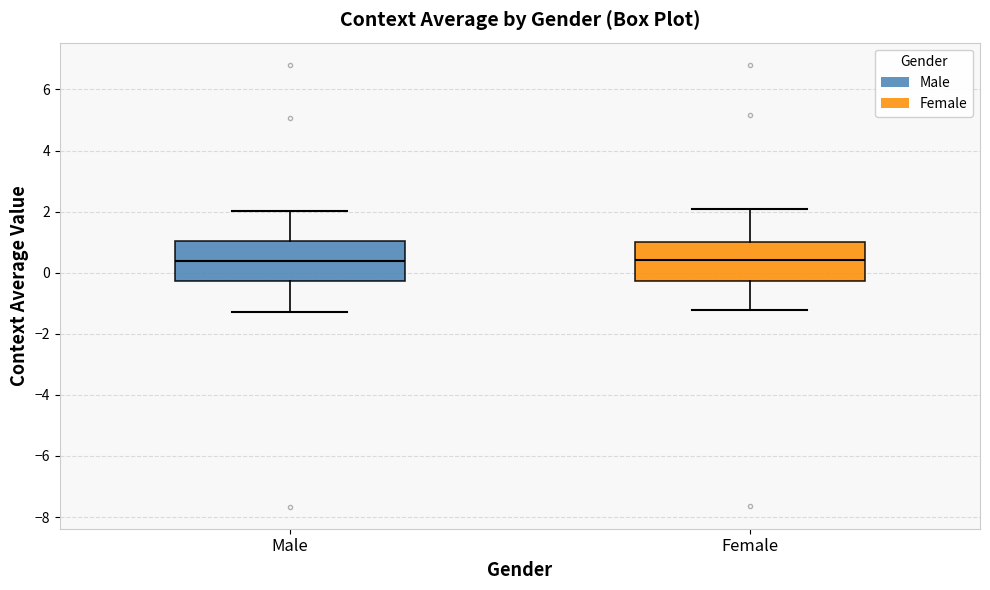

Reading left to right, transcribe this box plot: for each box, give where its median line is, the range the box spans, and where its two whiskers end, as read against the y-axis. The values are not printed on the chart, so give them approximately, as read against the axis.

Male: median 0.4, box -0.2 to 1.0, whiskers -1.2 to 2.0
Female: median 0.4, box -0.2 to 1.0, whiskers -1.2 to 2.0